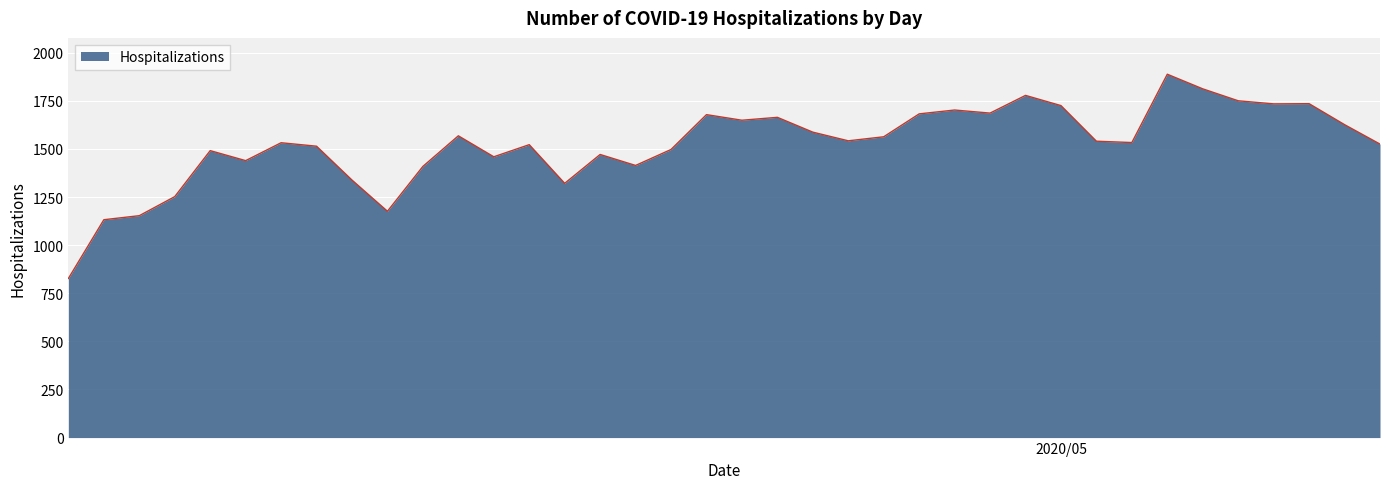

What is the minimum value shown in the chart?

827